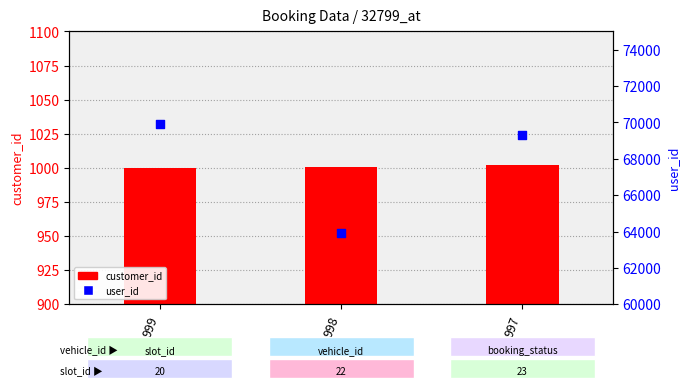

Which series has the largest Y range (max minus min)?

user_id